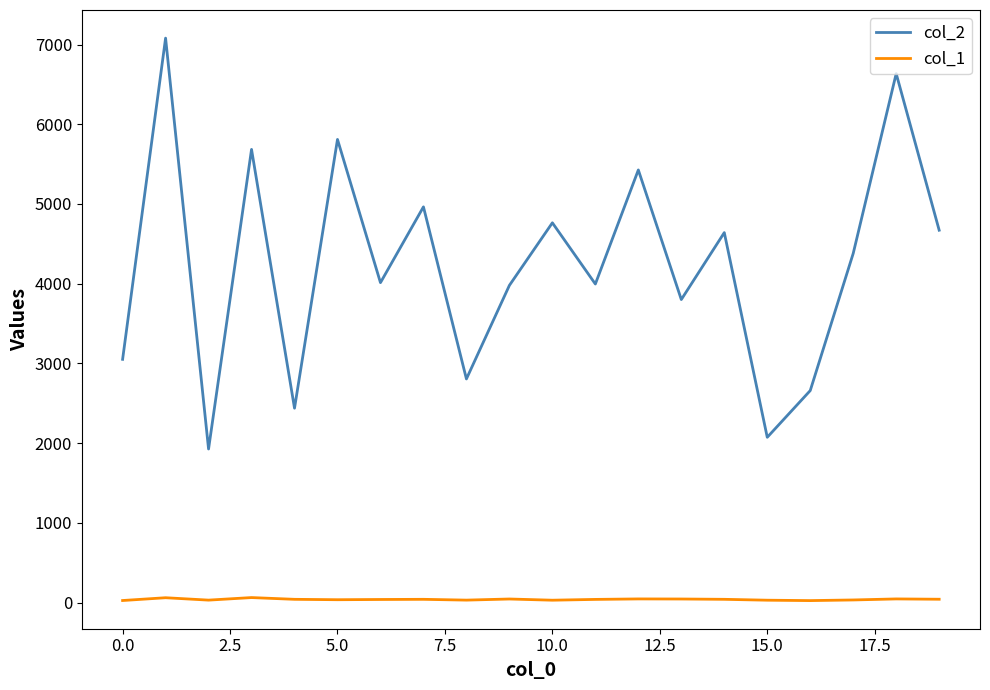

What is the greatest value displayed?

7081